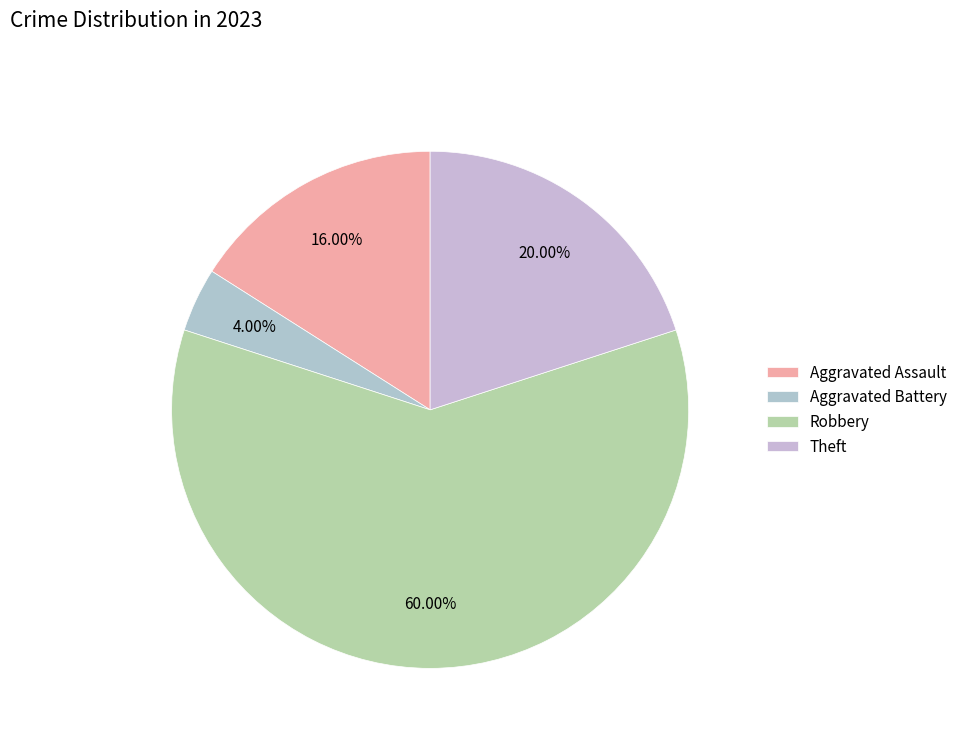

Rank the categories by value from highest to lowest.

Robbery, Theft, Aggravated Assault, Aggravated Battery